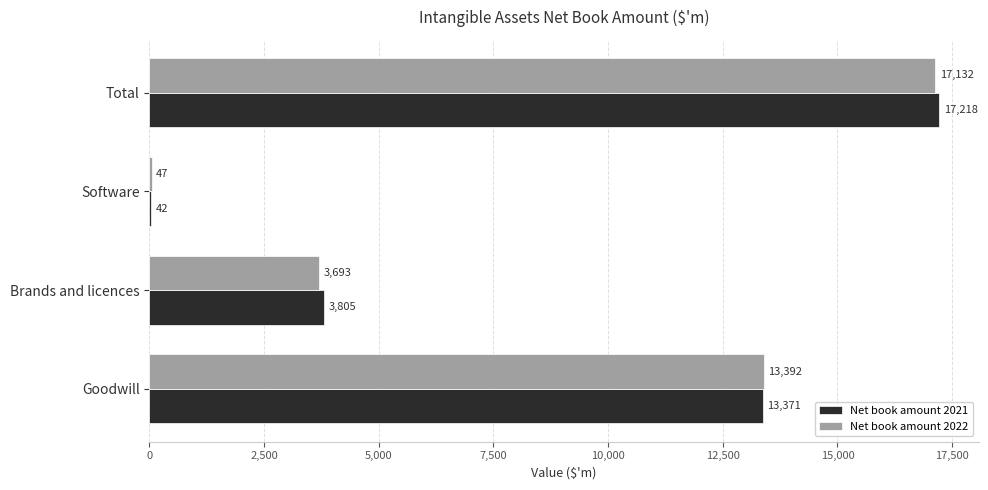

Read the Net book amount 2022 value at Goodwill.

13392